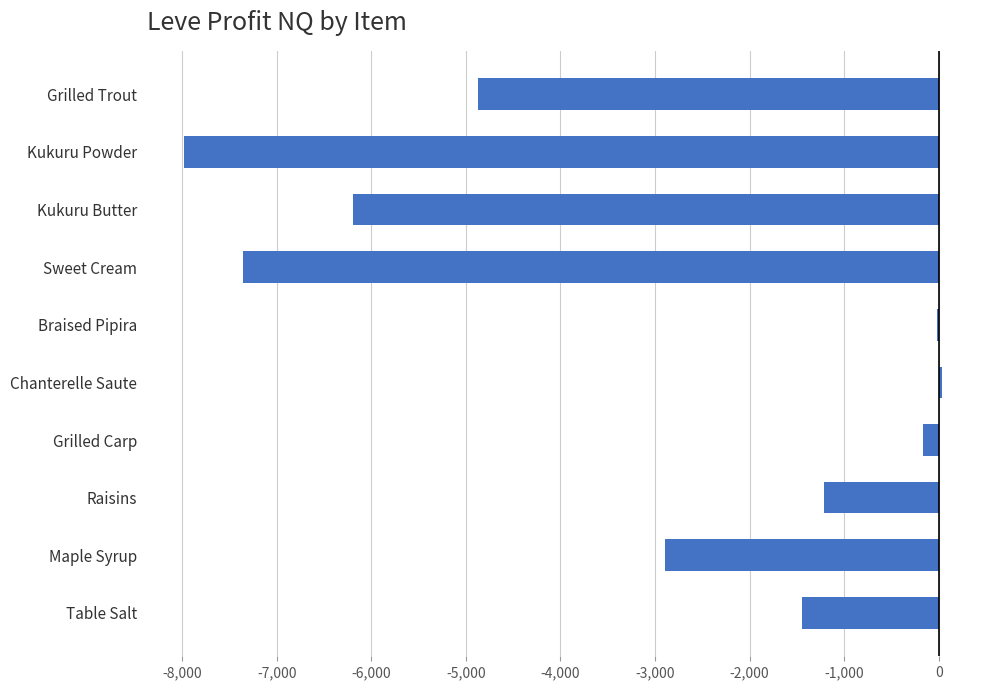

What is the sum of all values?

-32088.0